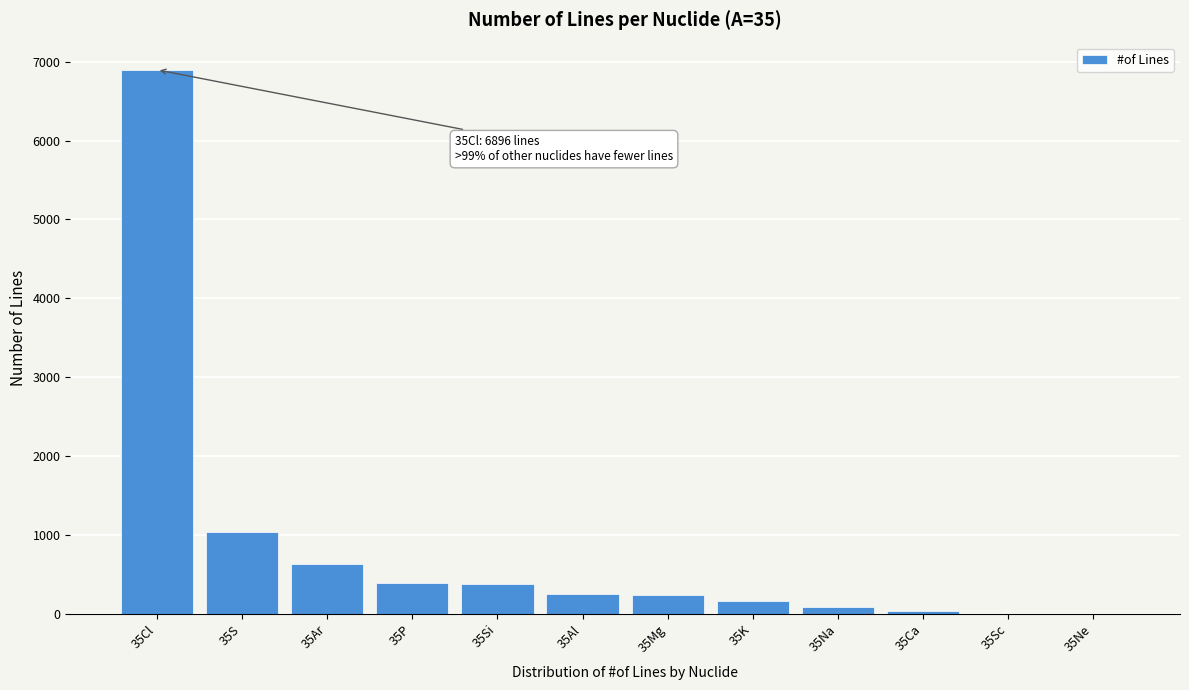

Is it true that the value at 35Cl is 6896?

True